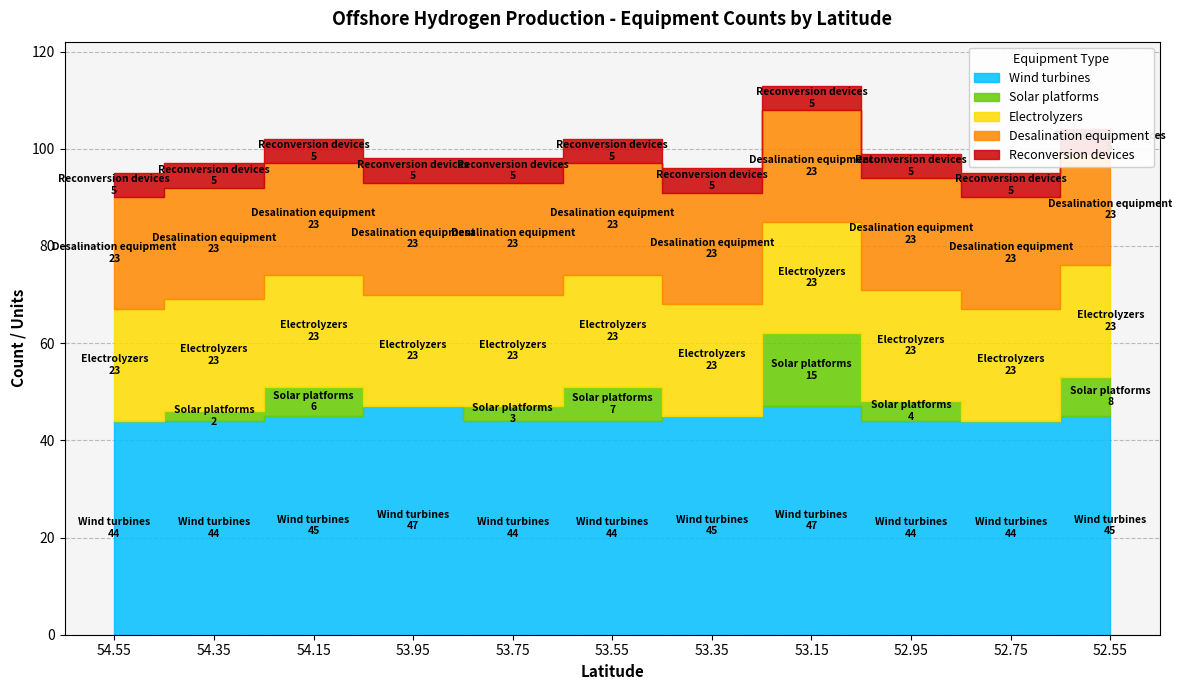

True or false: Solar platforms has a value of 5 at 53.55.

False